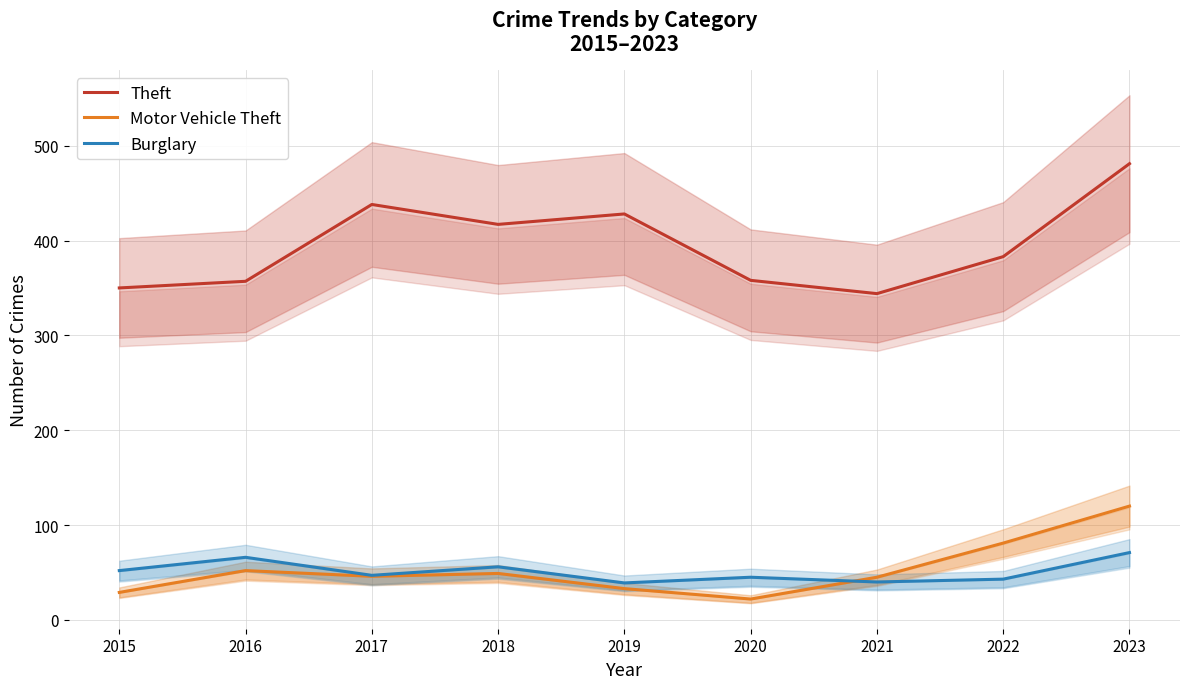

True or false: Motor Vehicle Theft and Theft intersect in this chart.

False